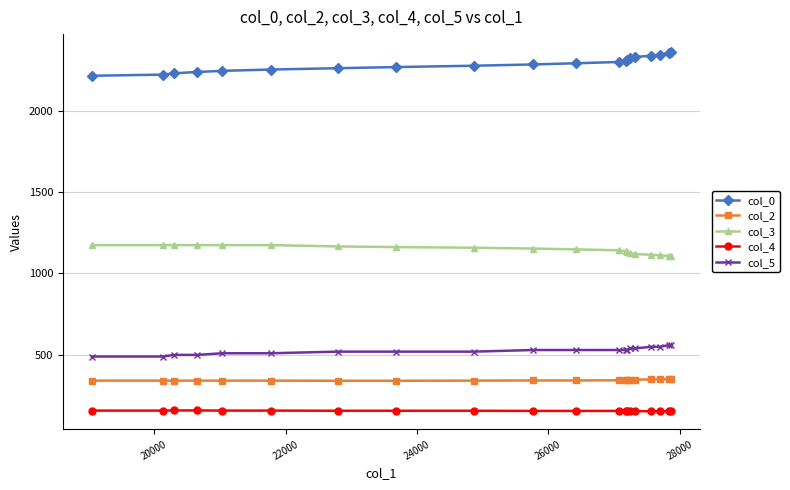

What are all the series names shown in the legend?

col_0, col_2, col_3, col_4, col_5